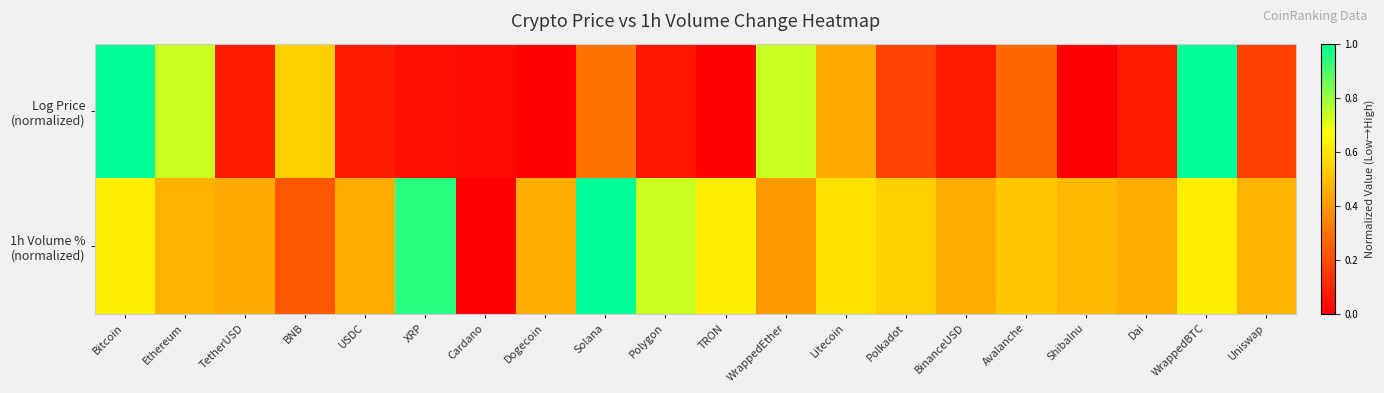

Between Bitcoin and Avalanche, which series saw the biggest shift?

Log Price (normalized)